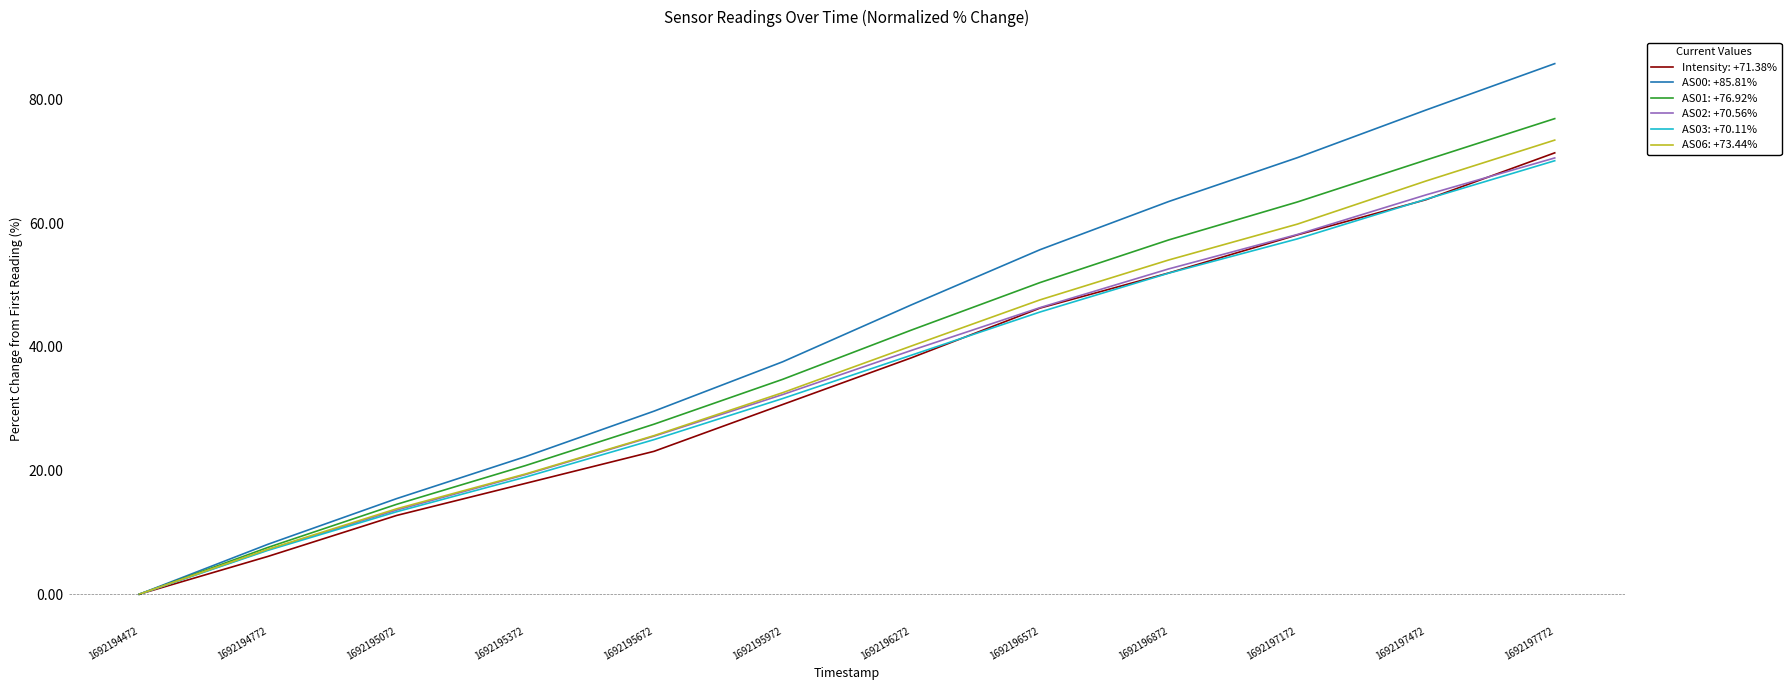

What is the total value across all series at 1692196272?

246.0